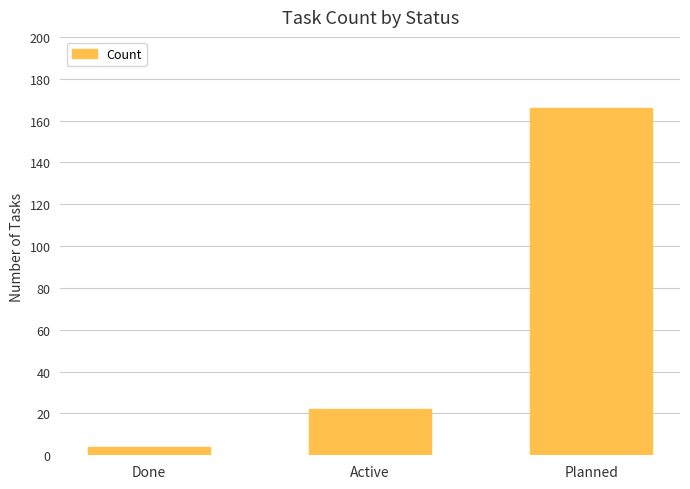

The chart shows a value of 245 at Planned. True or false?

False